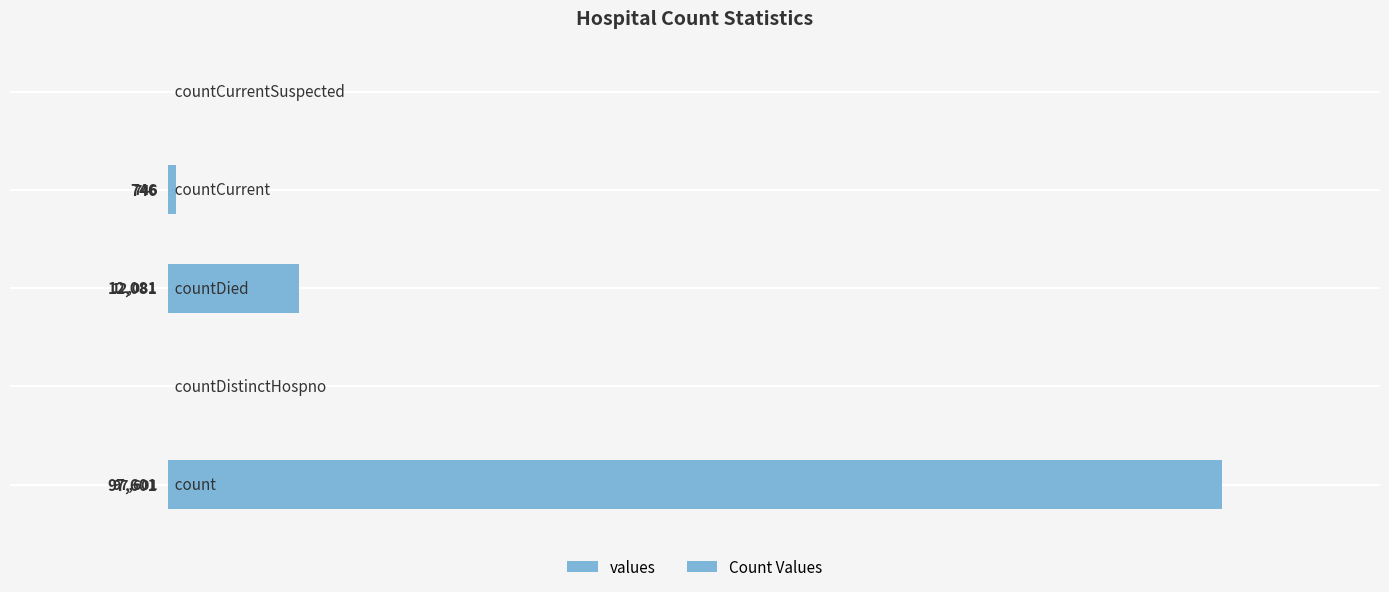

True or false: values has a value of 0 at 0.

True